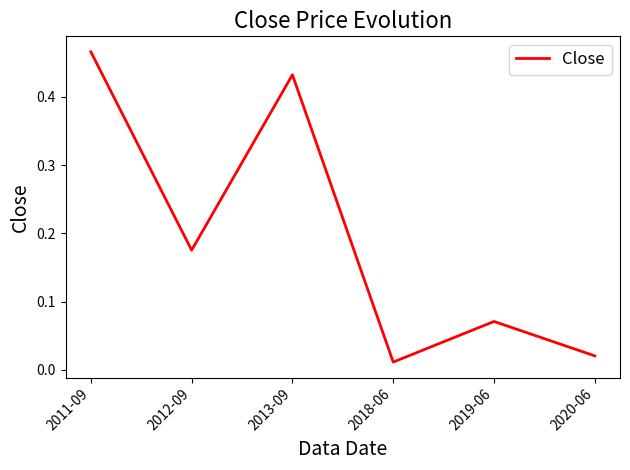

What position from the left is 2011-09?

1